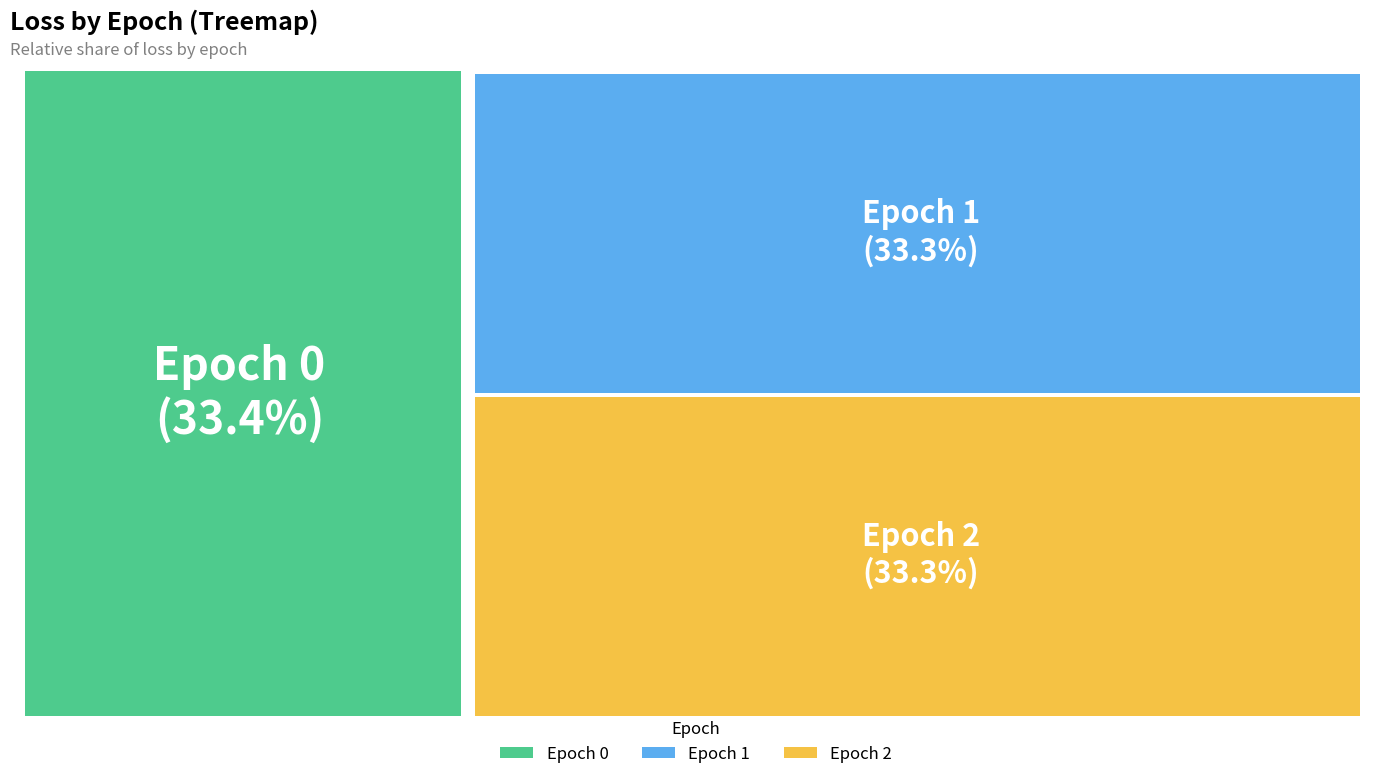

Is there any slice that represents more than half of the pie?

No